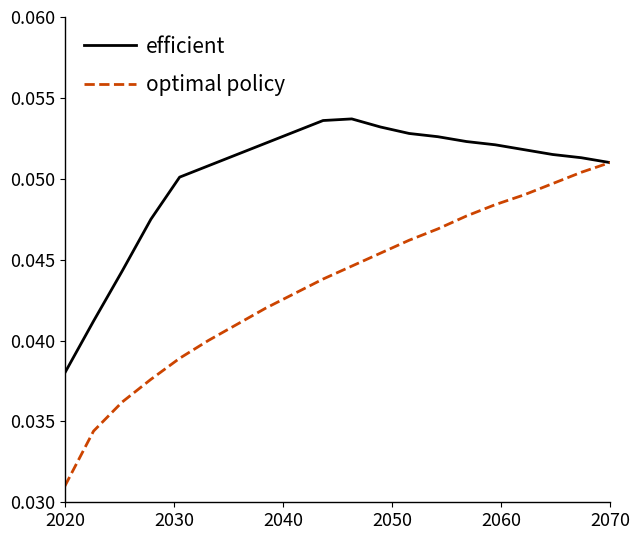

List the series in order of their peak value, lowest first.

optimal policy, efficient